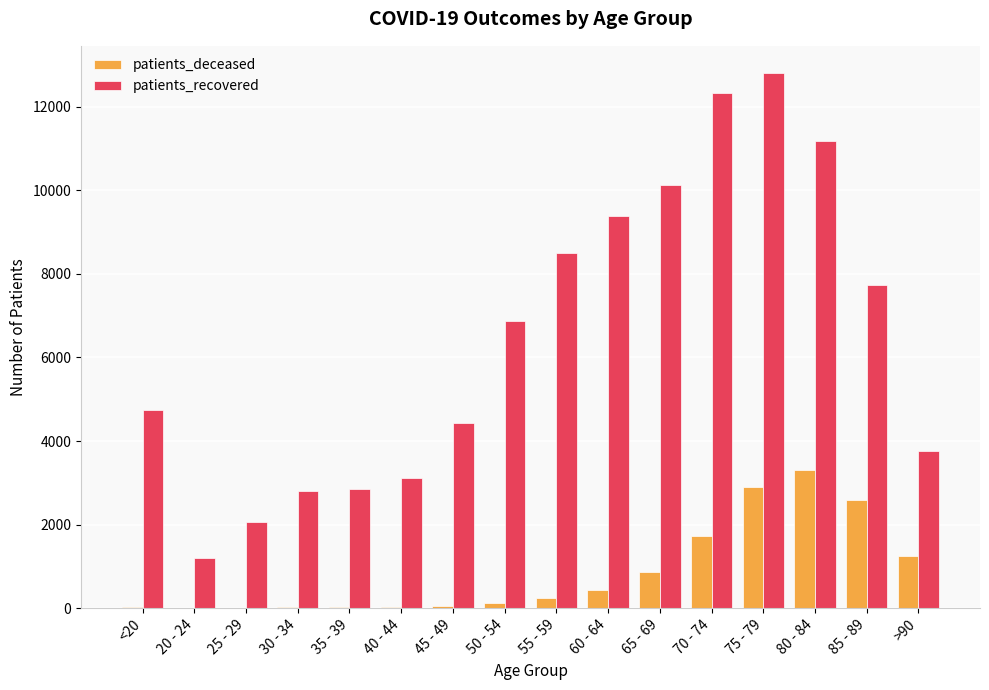

Between 70 - 74 and >90, which series saw the biggest shift?

patients_recovered